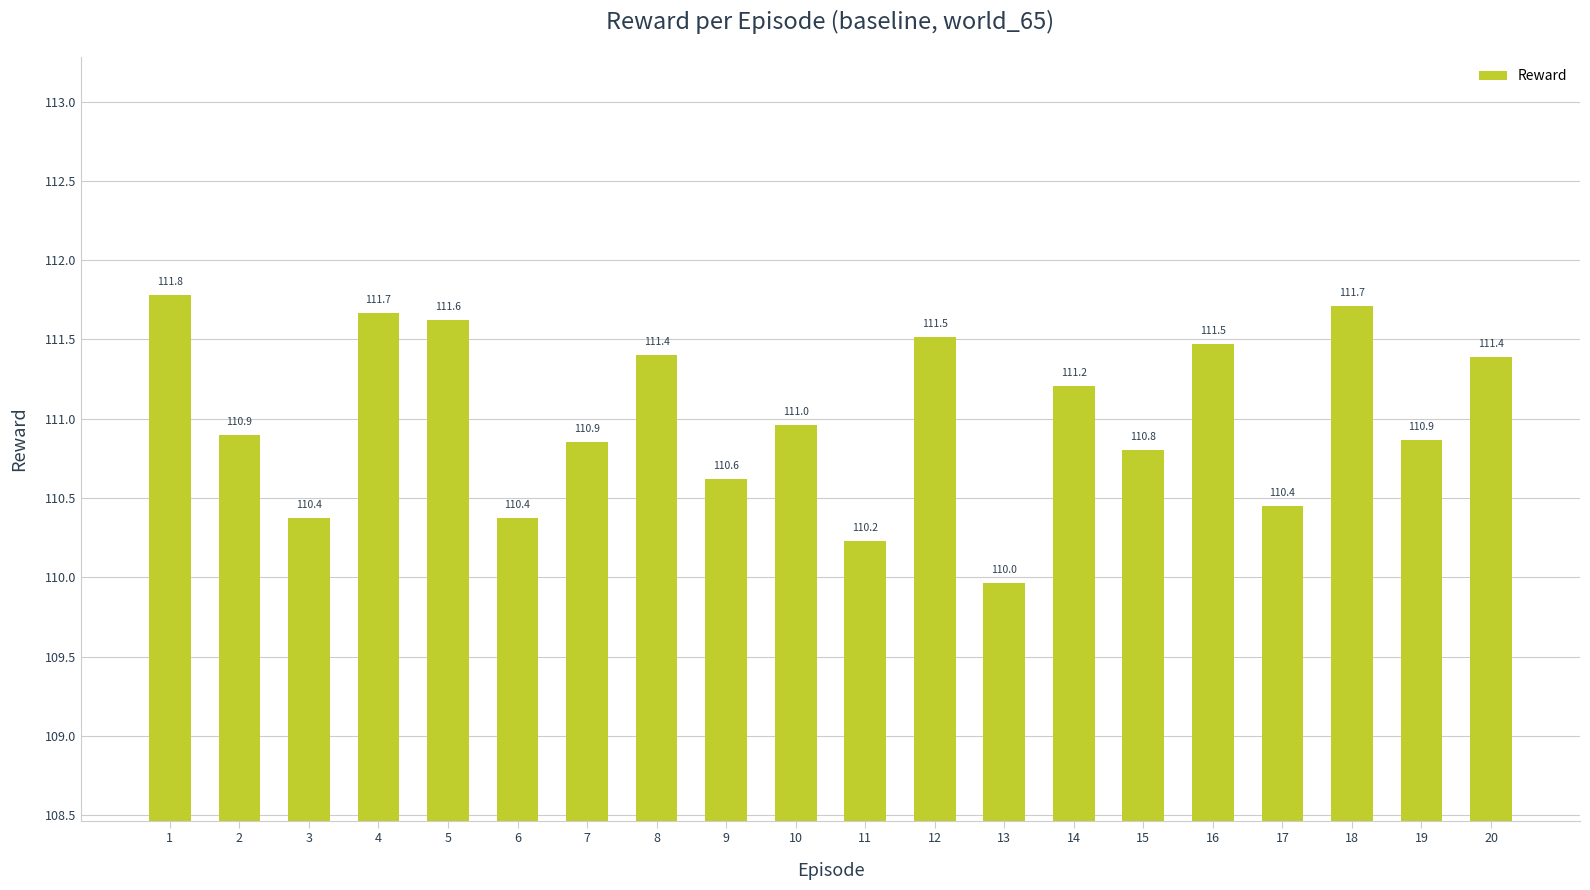

Is it true that the value at 6 is 110.4?

True